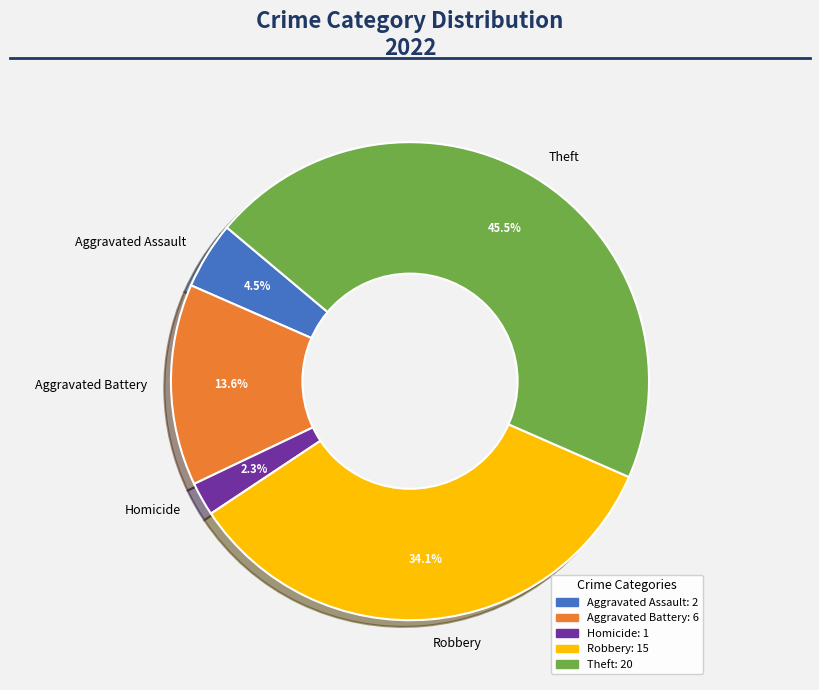

Rank the categories by value from highest to lowest.

Theft, Robbery, Aggravated Battery, Aggravated Assault, Homicide